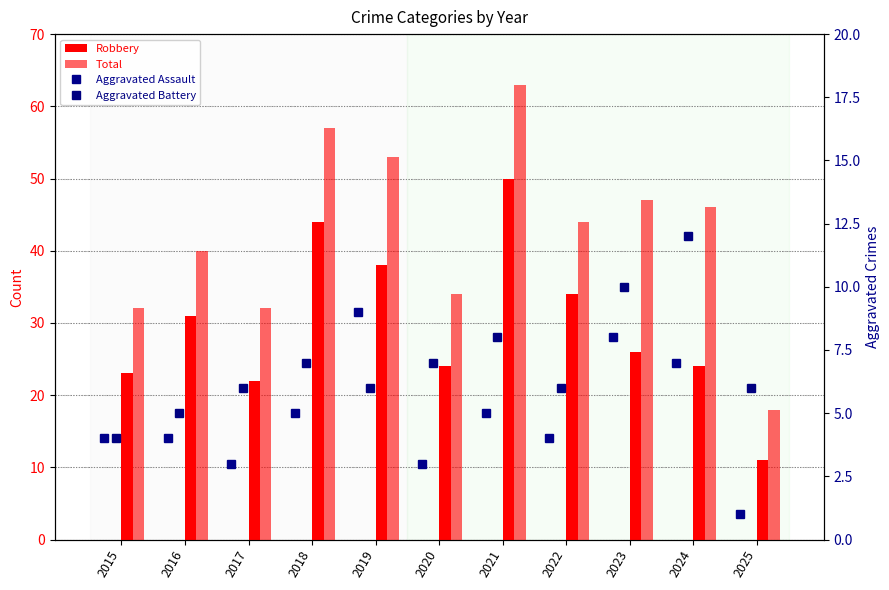

What is the difference between the Aggravated Assault values at 2023 and 2019?

1